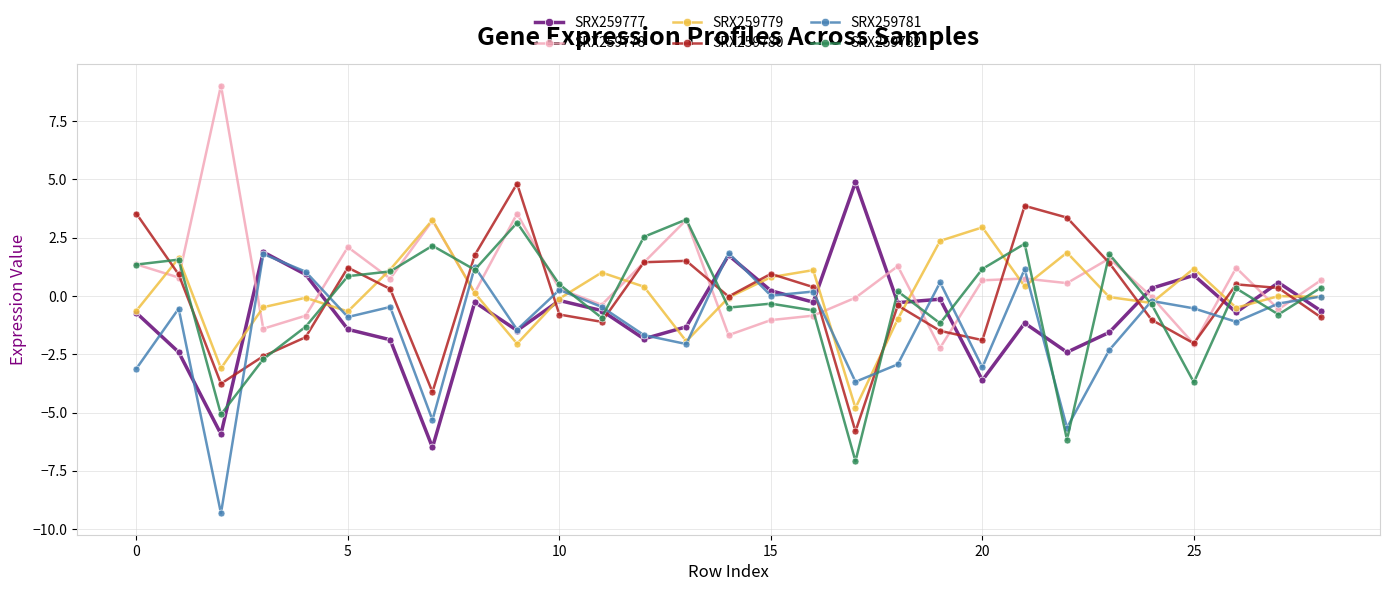

True or false: SRX259780 has more than 0 interior local peaks.

True